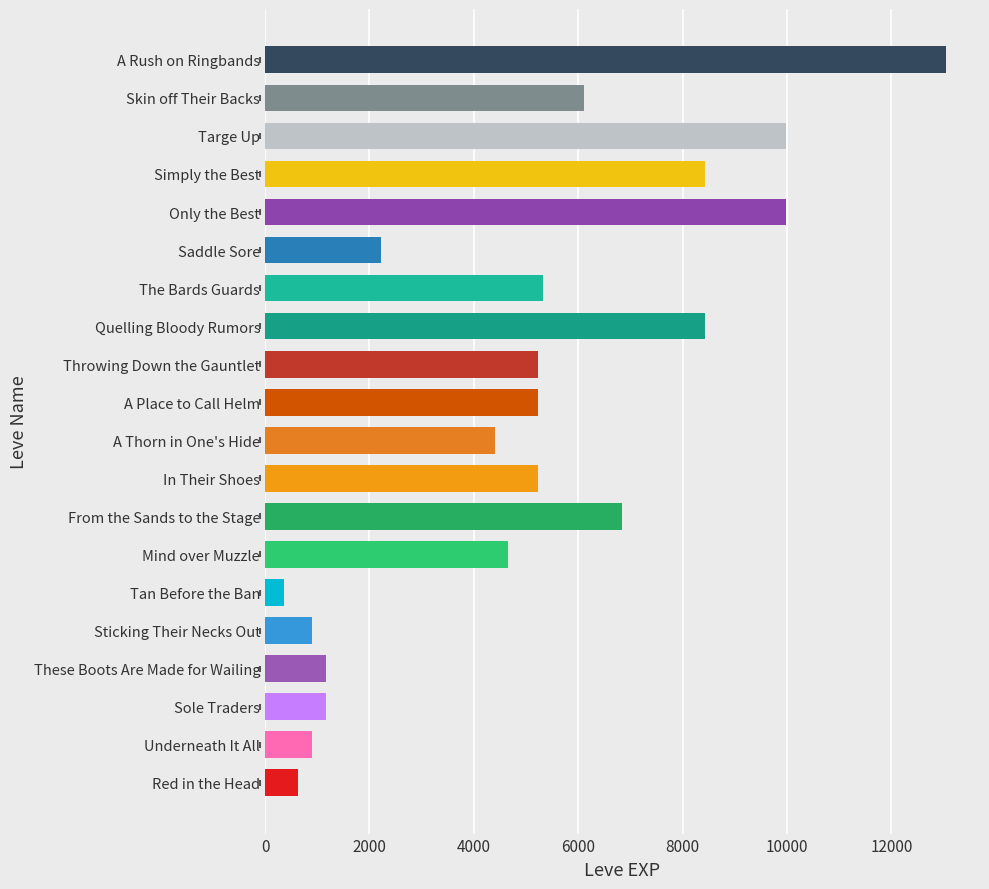

What is the ratio of the value at Quelling Bloody Rumors to the value at Underneath It All?

9.4